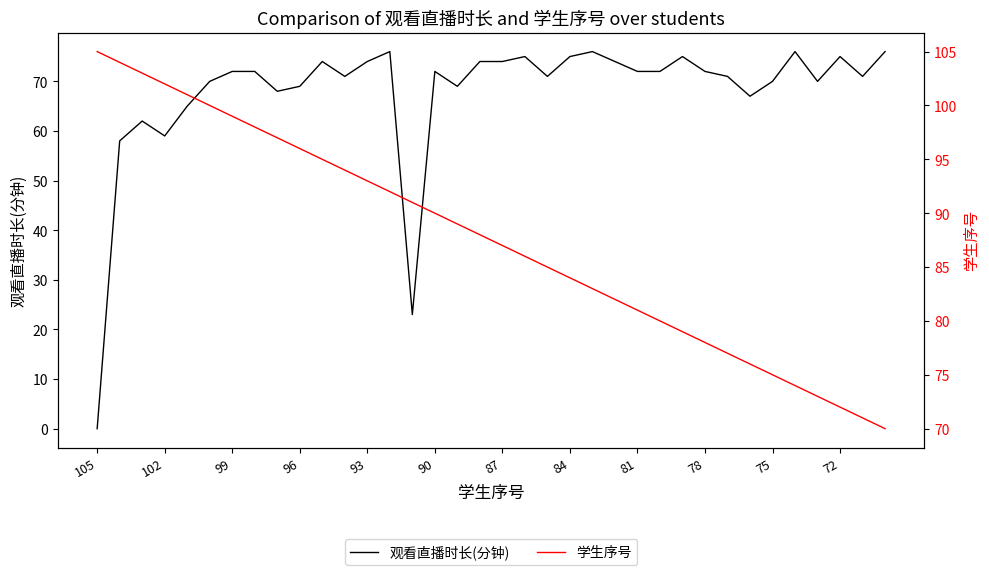

Is the value of 观看直播时长(分钟) at 29 greater than the value of 学生序号 at 32?

No